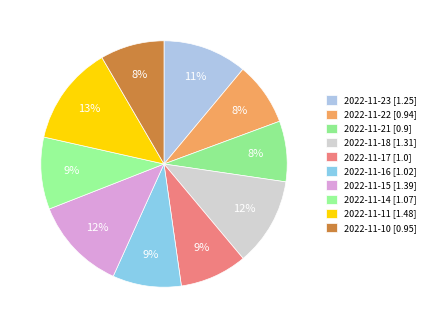

Count the number of slices in the pie.

10